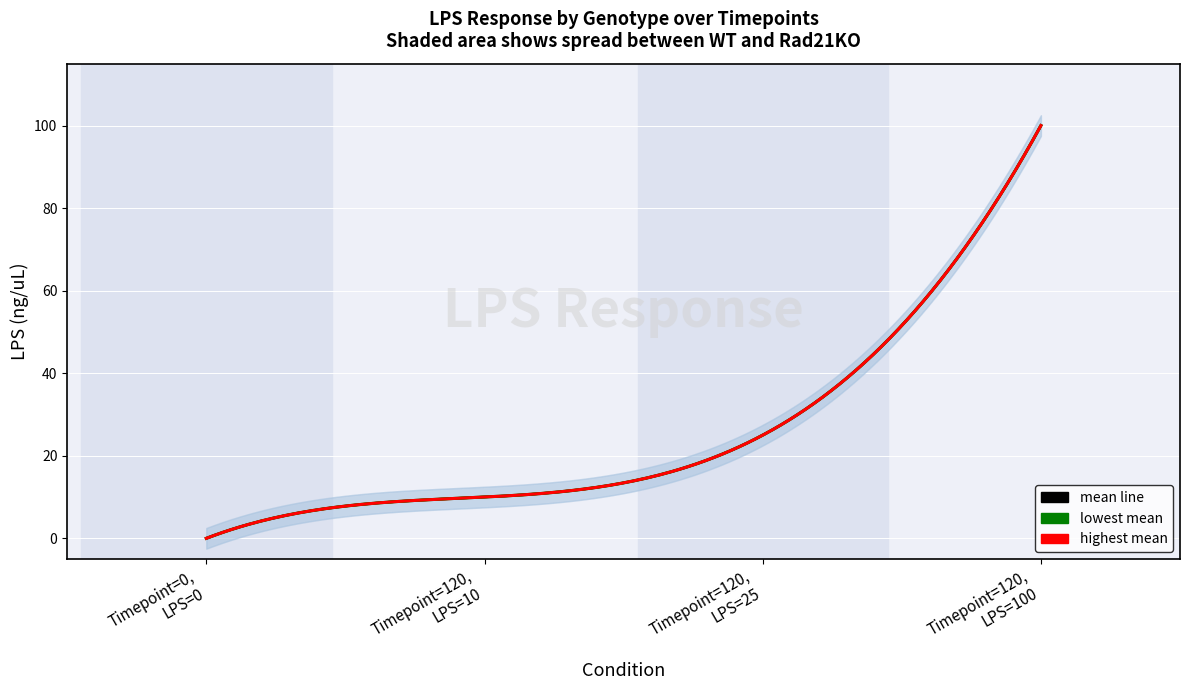

At which category is the sum across all series the highest?

WT_120_100